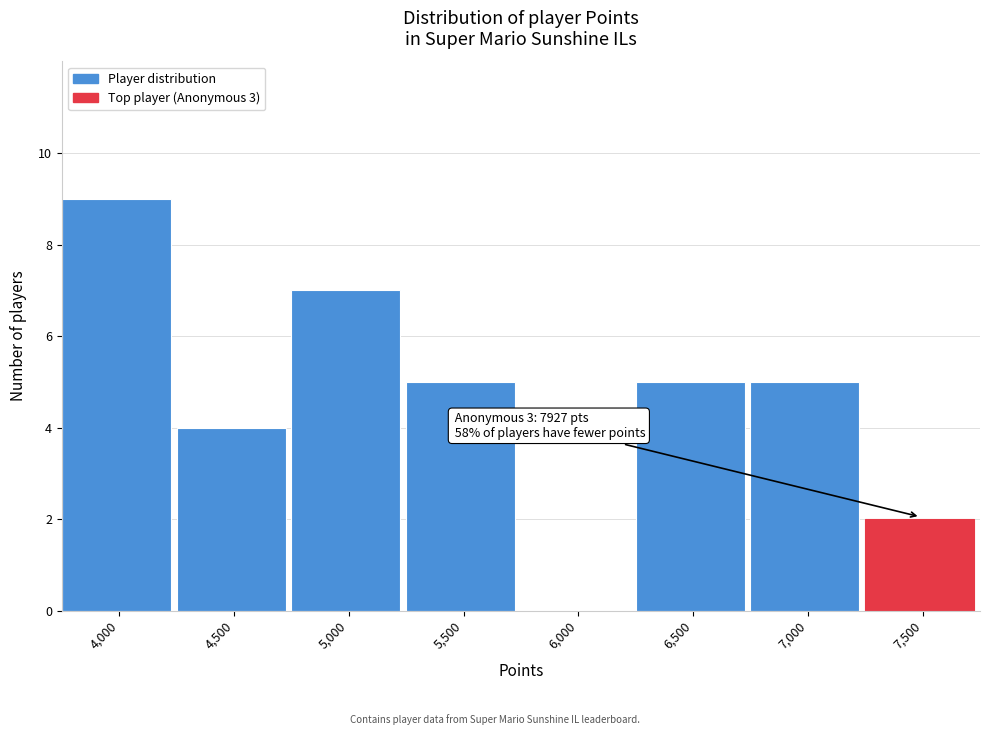

Reading left to right, extract all data points from this chart.

4,000=9	4,500=4	5,000=7	5,500=5	6,000=0	6,500=5	7,000=5	7,500=2